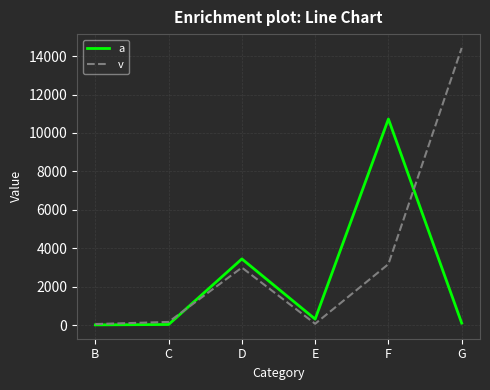

Between E and F, which series saw the biggest shift?

a